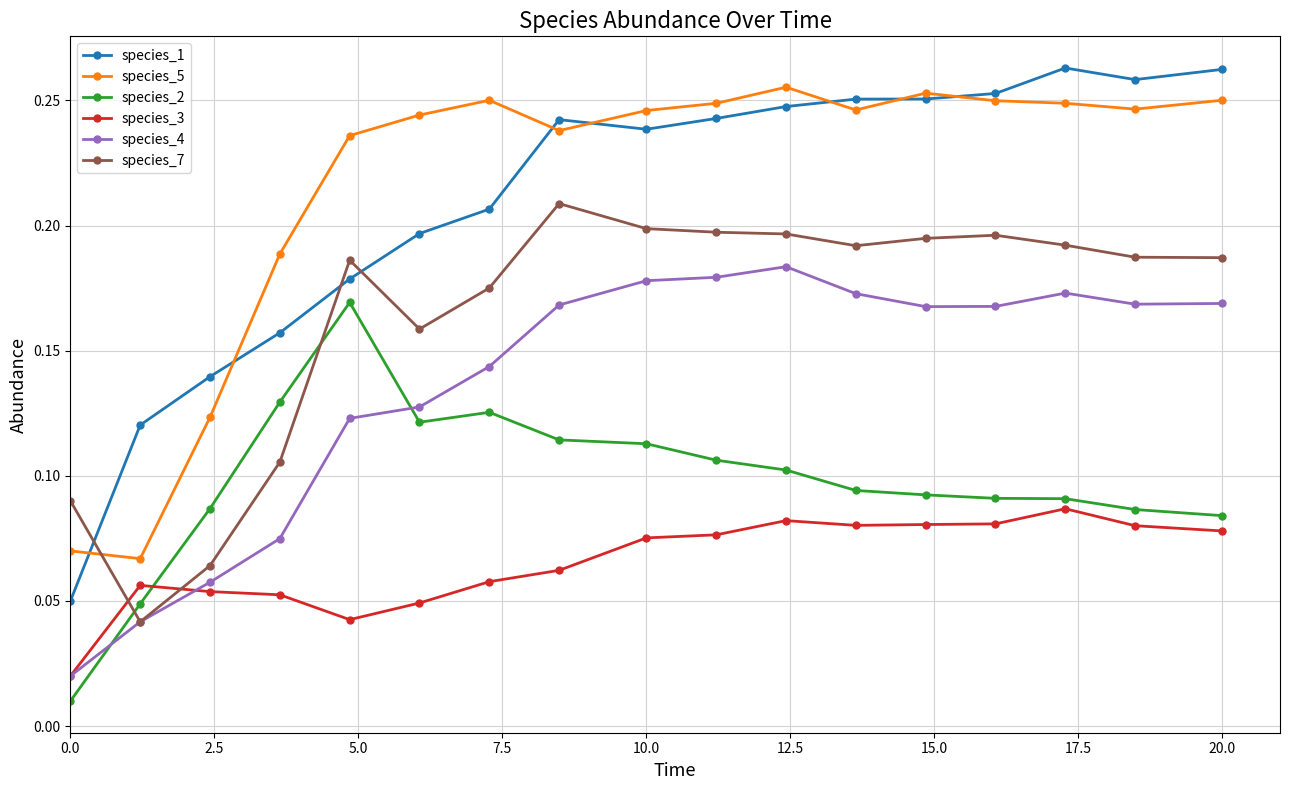

True or false: species_5 has more than 2 interior local peaks.

True